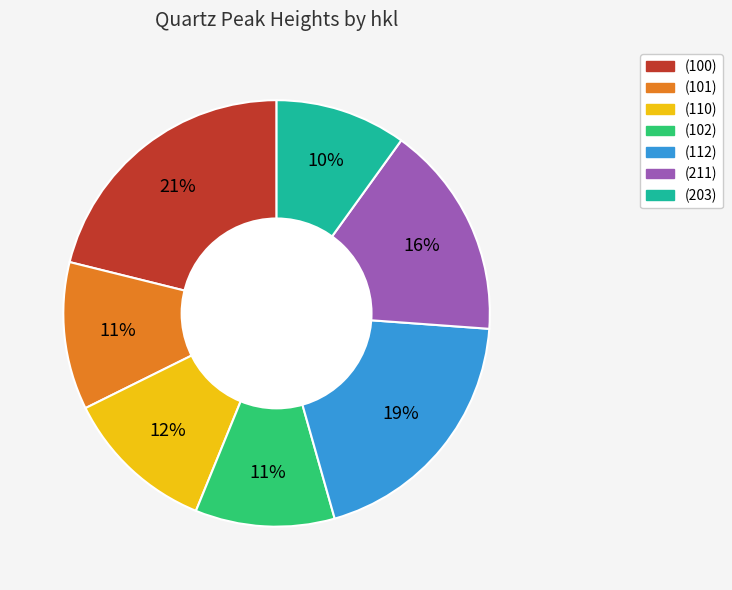

Between (112) and (110), which is larger?

(112)